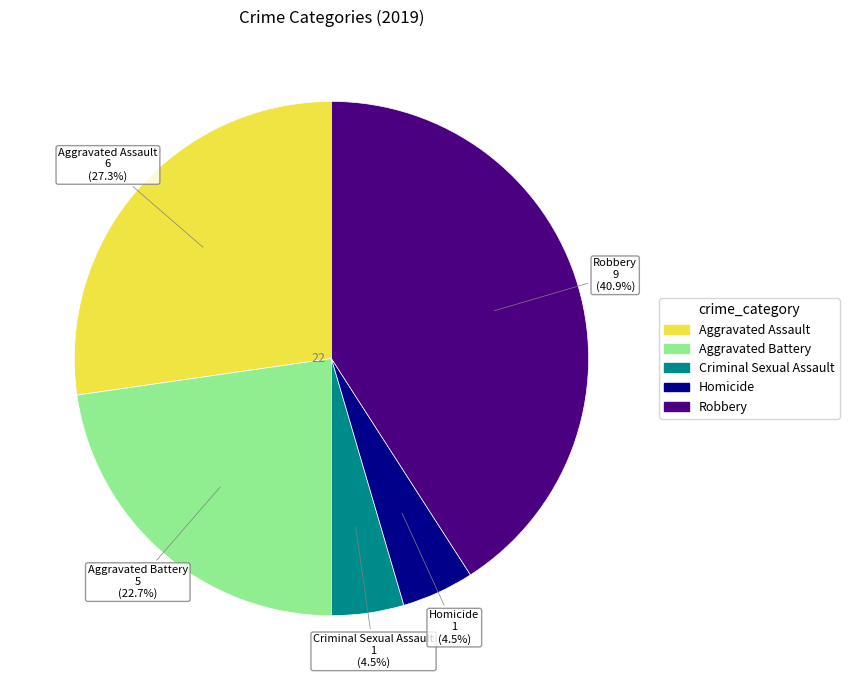

True or false: Aggravated Battery accounts for 17% of the total.

False